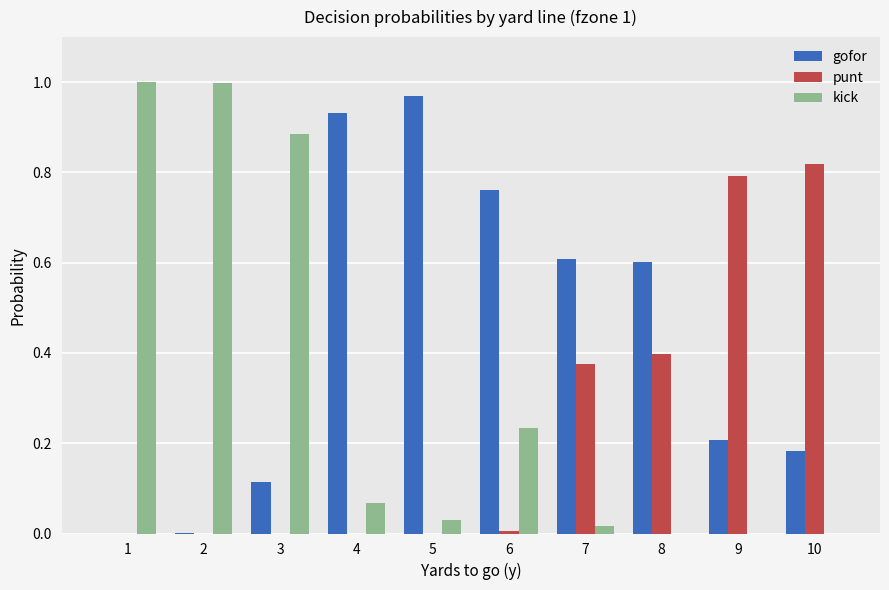

What is the sum of all punt values?

2.4